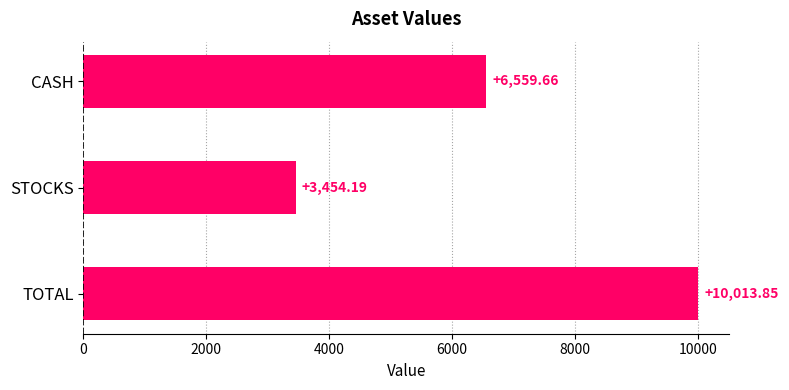

Does the chart contain any negative values?

No